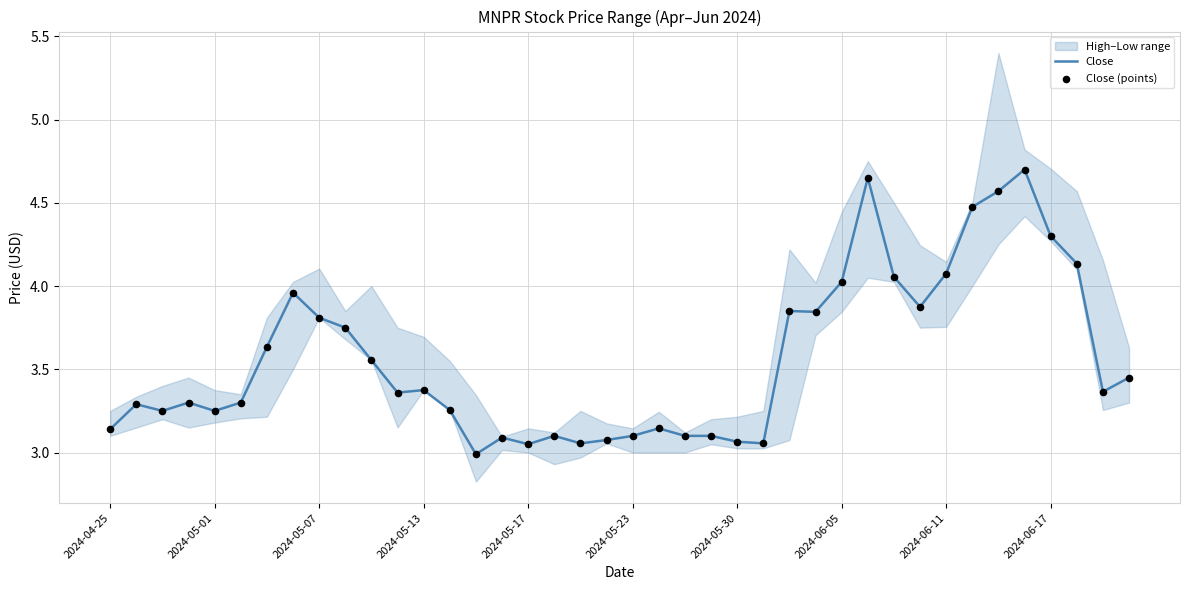

Which series has the largest total across all categories?

Close